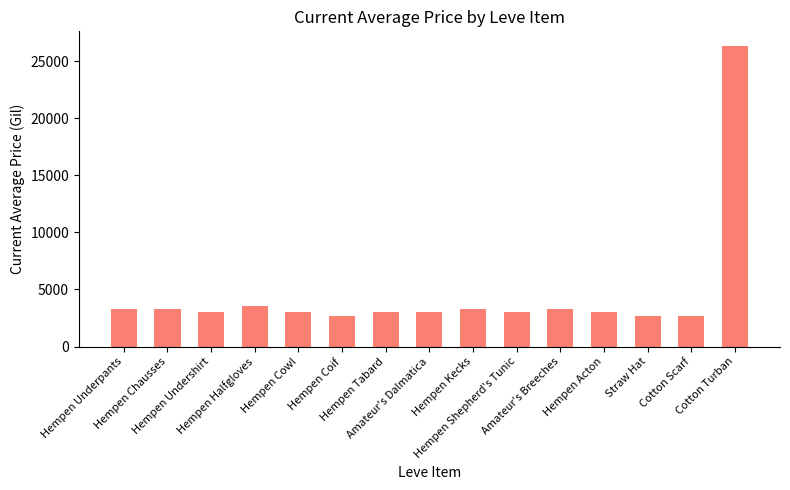

Does the chart contain any negative values?

No